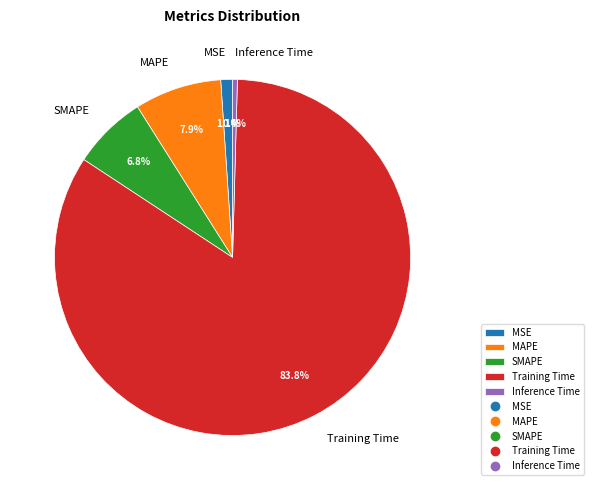

What is the smallest slice in the pie chart?

Inference Time